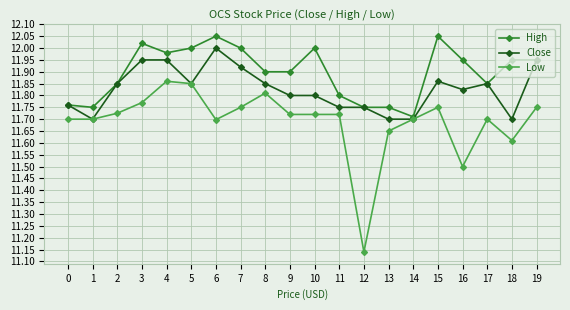

Between 11 and 18, which series saw the biggest shift?

High